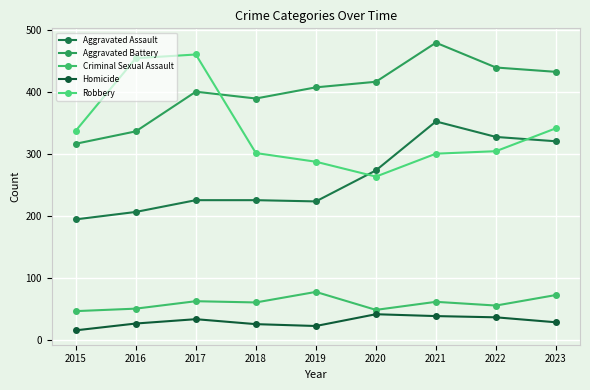

How many data points in Criminal Sexual Assault are less than 60?

4